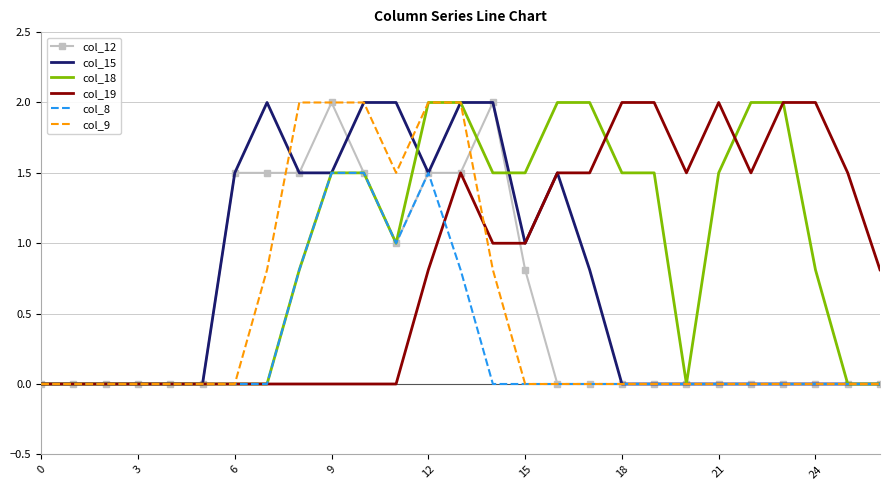

What is the maximum value for col_9?

2.0